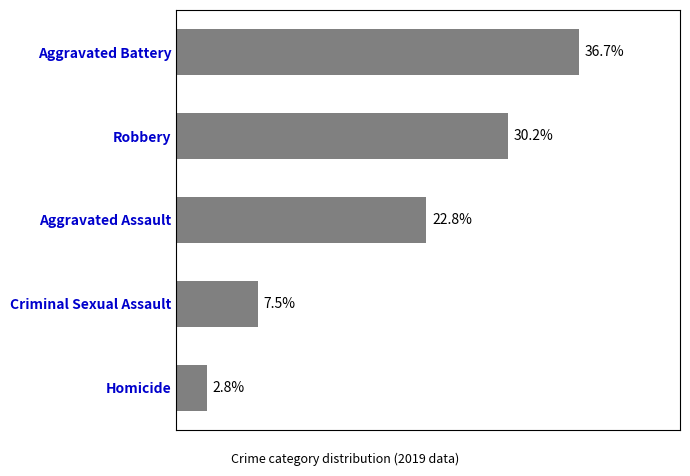

Which has a higher value, Homicide or Aggravated Assault?

Aggravated Assault